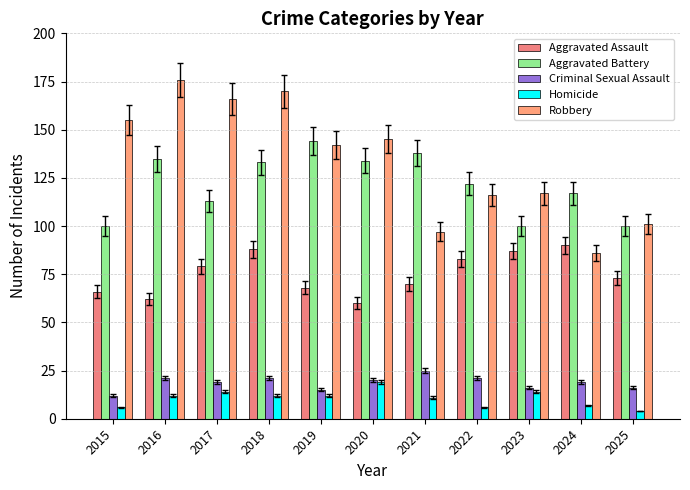

How many values in the Robbery series are below 142?

5